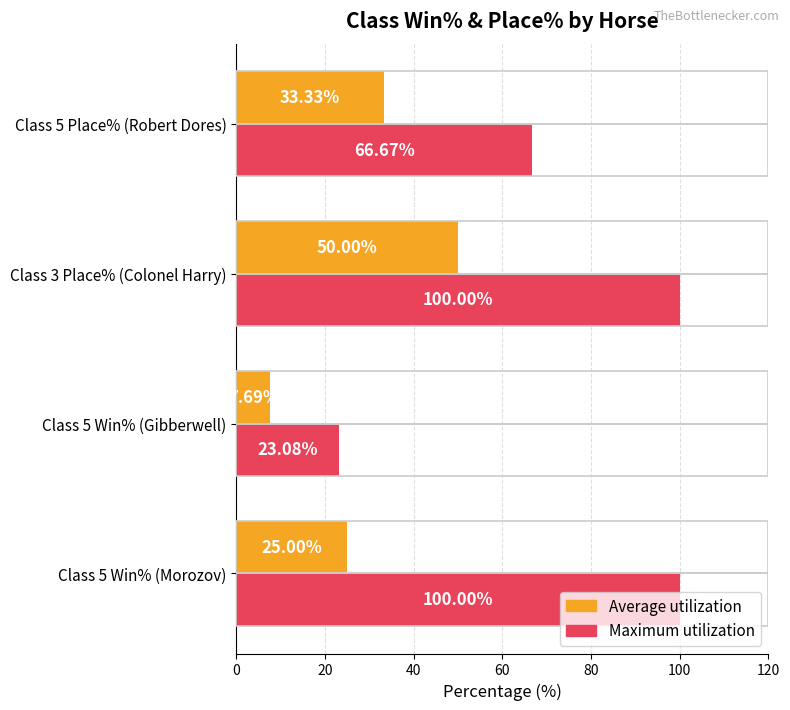

At which category is the sum across all series the highest?

Class 3 Place% (Colonel Harry)